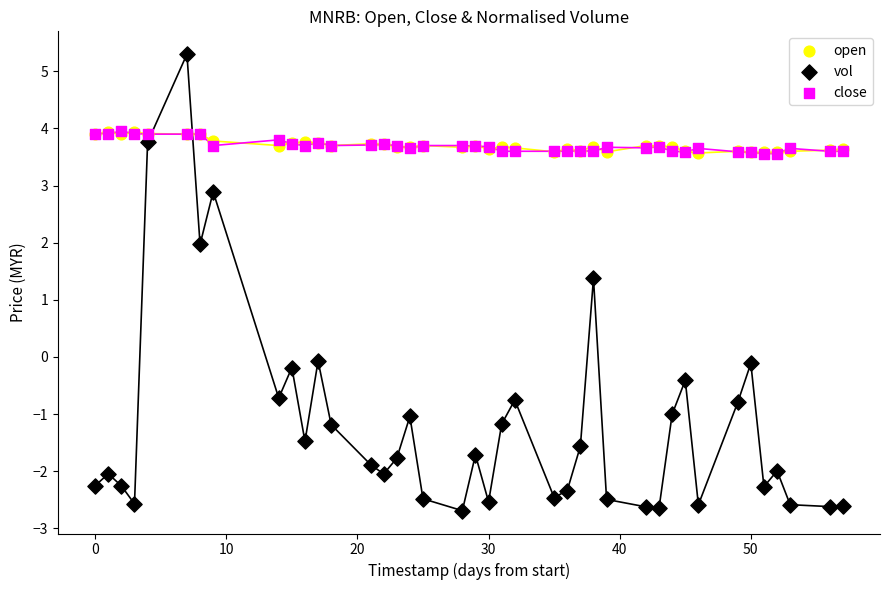

Across all series, what Y value is closest to 1?

1.4